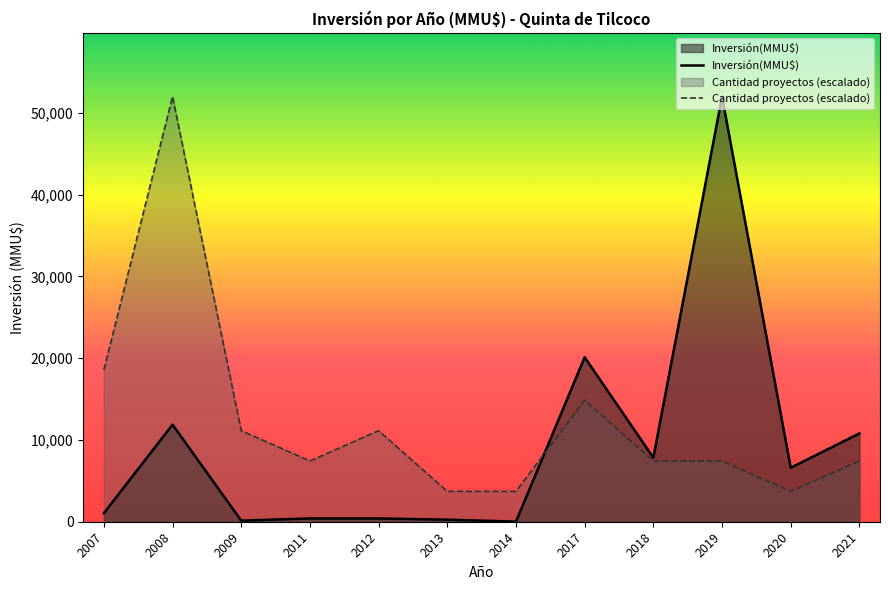

What is the difference between the second highest and minimum values in the Inversión(MMU$) series?

20098.0